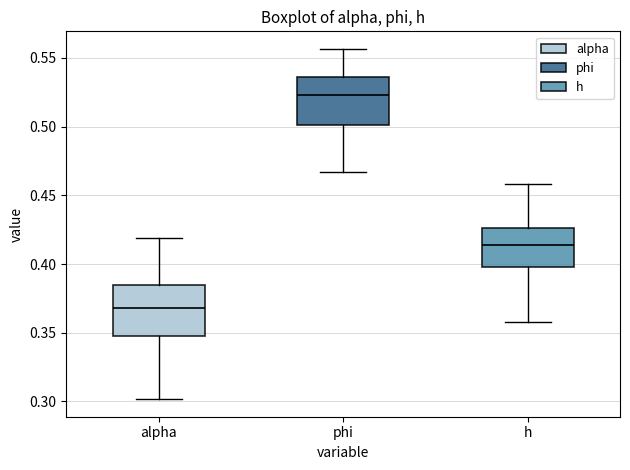

Reading left to right, transcribe this box plot: for each box, give where its median line is, the range the box spans, and where its two whiskers end, as read against the y-axis. The values are not printed on the chart, so give them approximately, as read against the axis.

alpha: median 0.370, box 0.350 to 0.385, whiskers 0.300 to 0.420
phi: median 0.525, box 0.500 to 0.535, whiskers 0.465 to 0.555
h: median 0.415, box 0.400 to 0.425, whiskers 0.360 to 0.460